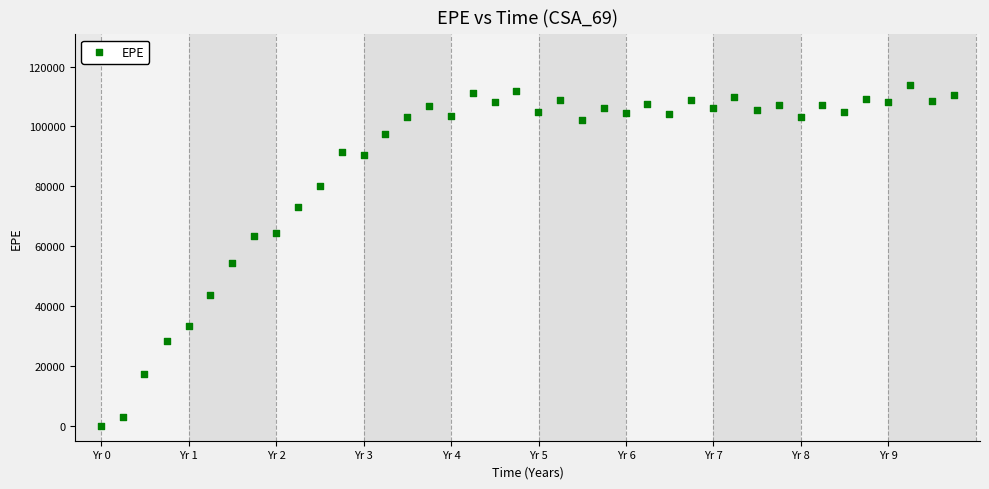

What is the range of X values (max minus min)?

9.7